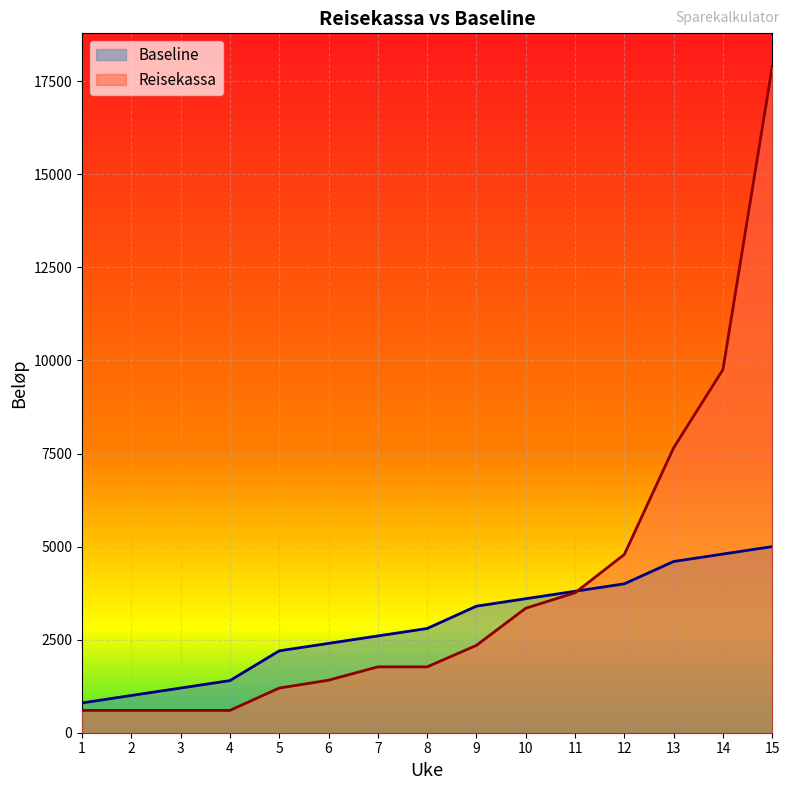

At how many categories does at least one series exceed 3719?

5